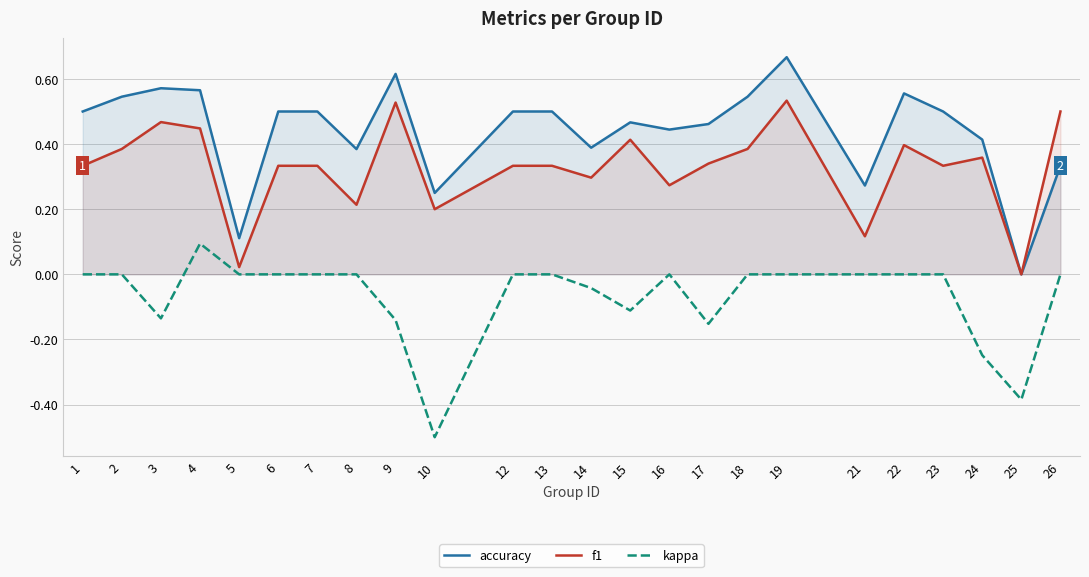

Reading right to left, extract all data points from this chart.

accuracy: 26=0.3	25=0.0	24=0.4	23=0.5	22=0.6	21=0.3	19=0.7	18=0.5	17=0.5	16=0.4	15=0.5	14=0.4	13=0.5	12=0.5	10=0.2	9=0.6	8=0.4	7=0.5	6=0.5	5=0.1	4=0.6	3=0.6	2=0.5	1=0.5
f1: 26=0.5	25=0.0	24=0.4	23=0.3	22=0.4	21=0.1	19=0.5	18=0.4	17=0.3	16=0.3	15=0.4	14=0.3	13=0.3	12=0.3	10=0.2	9=0.5	8=0.2	7=0.3	6=0.3	5=0.0	4=0.4	3=0.5	2=0.4	1=0.3
kappa: 26=0.0	25=-0.4	24=-0.2	23=0.0	22=0.0	21=0.0	19=0.0	18=0.0	17=-0.2	16=0.0	15=-0.1	14=-0.0	13=0.0	12=0.0	10=-0.5	9=-0.1	8=0.0	7=0.0	6=0.0	5=0.0	4=0.1	3=-0.1	2=0.0	1=0.0